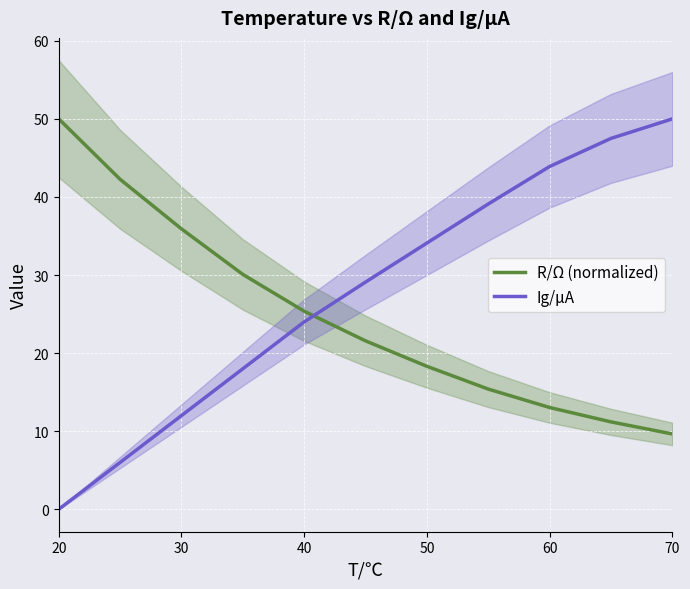

How many times do Ig/μA and R/Ω (normalized) cross each other?

1